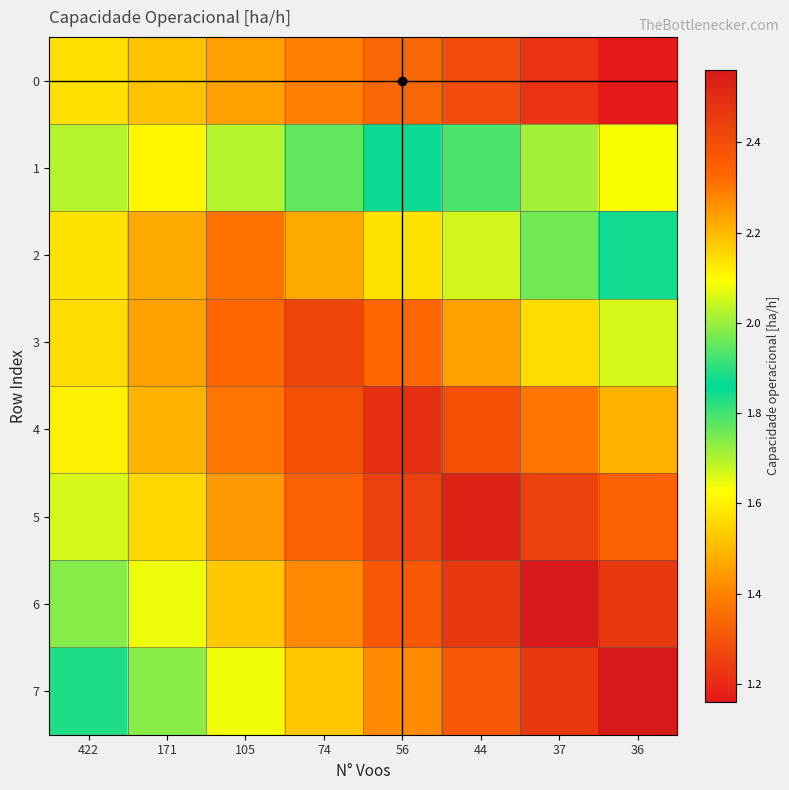

Between 171 and 44, which is larger?

171